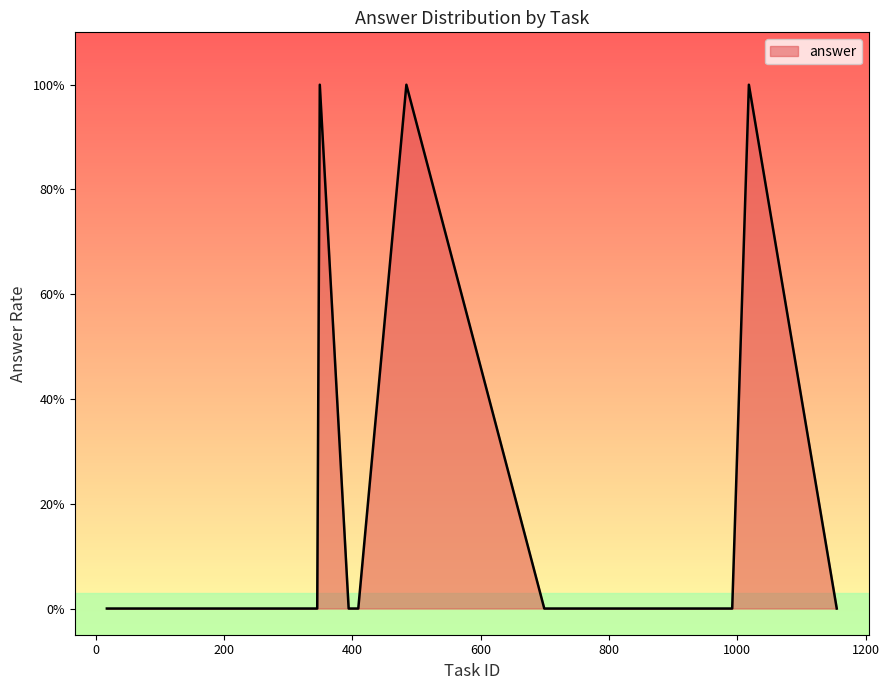

Where is the first local maximum?

349